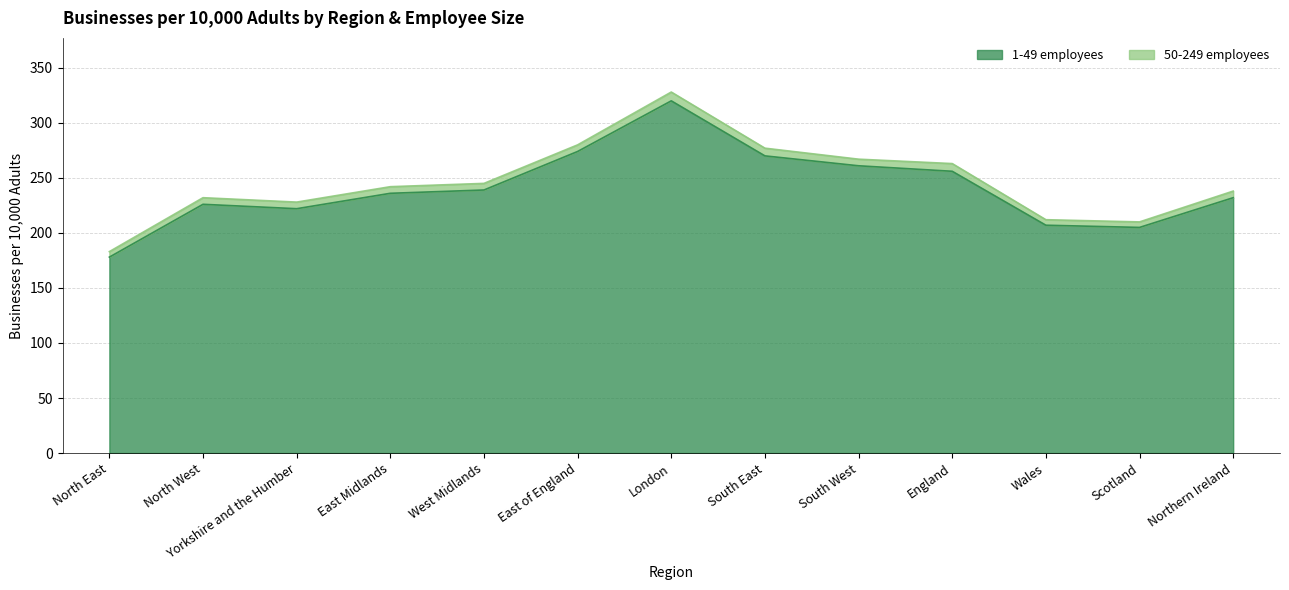

What is the label of the 12th point from the right?

North West